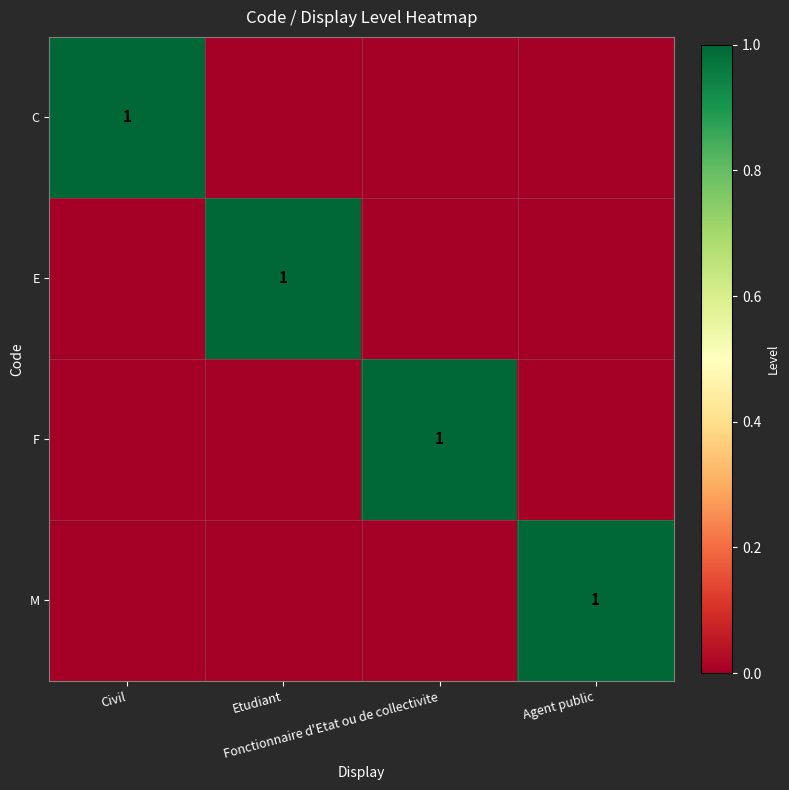

Between Agent public and Etudiant, which is larger?

Agent public